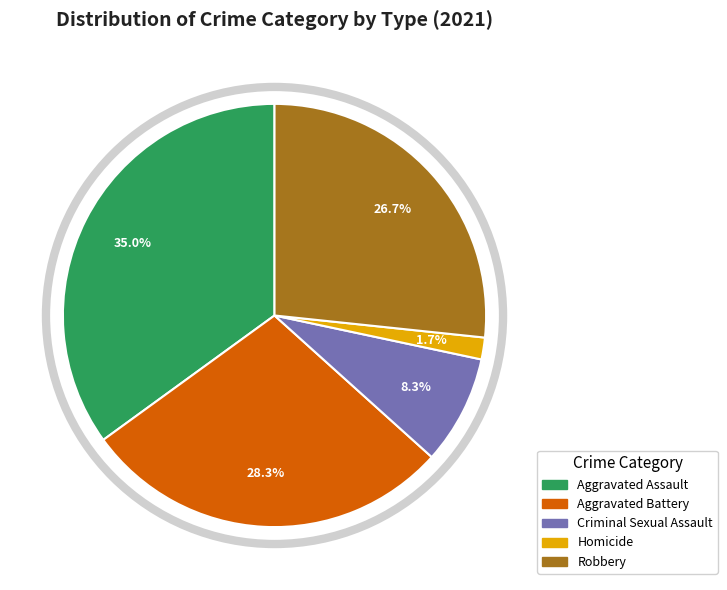

Which slice is the largest?

Aggravated Assault